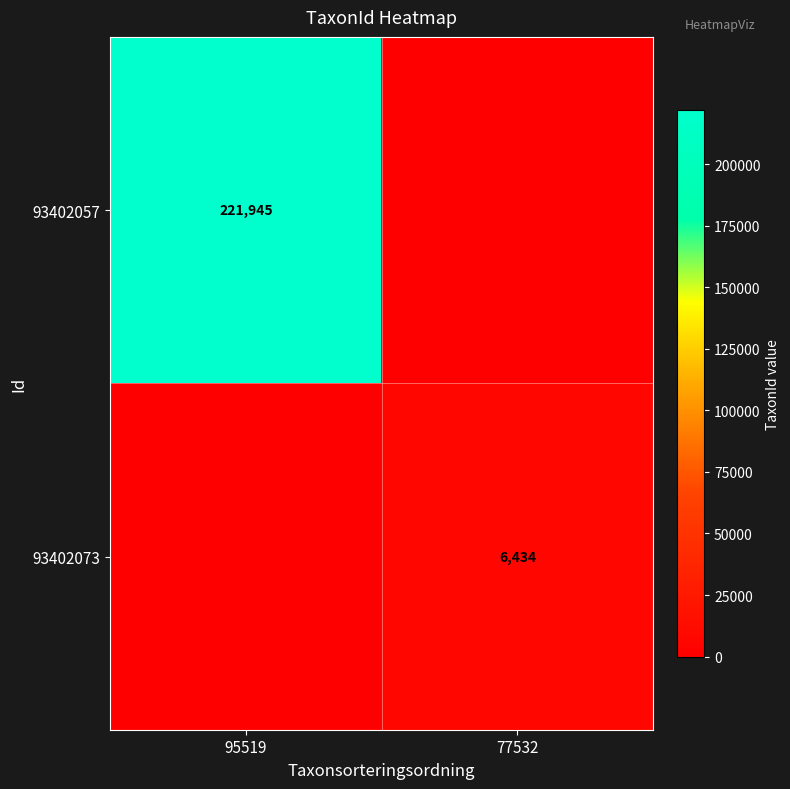

Is it true that 93402057 equals 221945 at 95519?

True